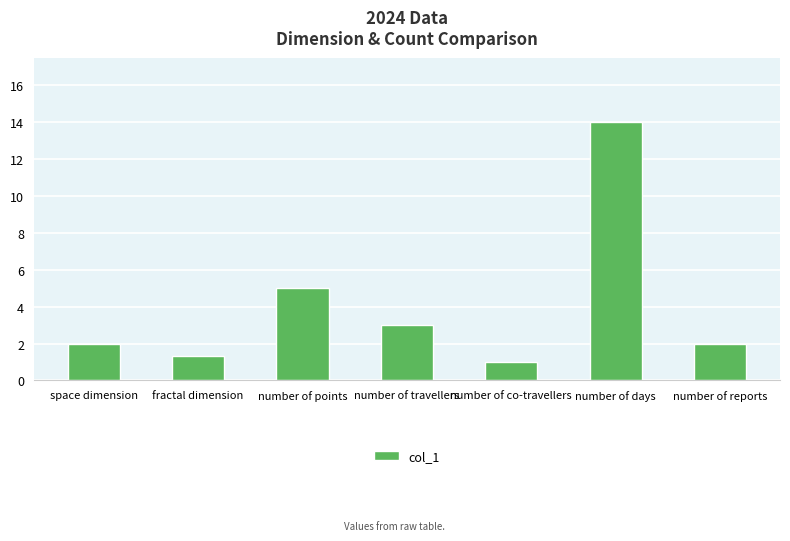

What is the difference between the maximum and minimum values?

13.0